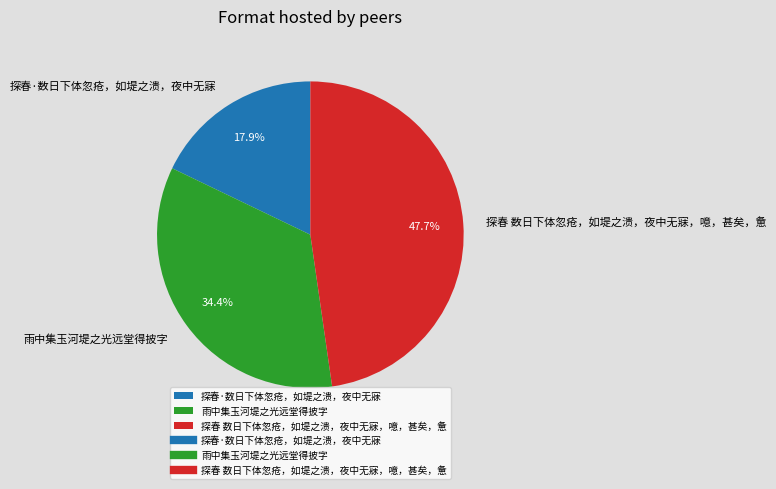

Count the number of slices in the pie.

3